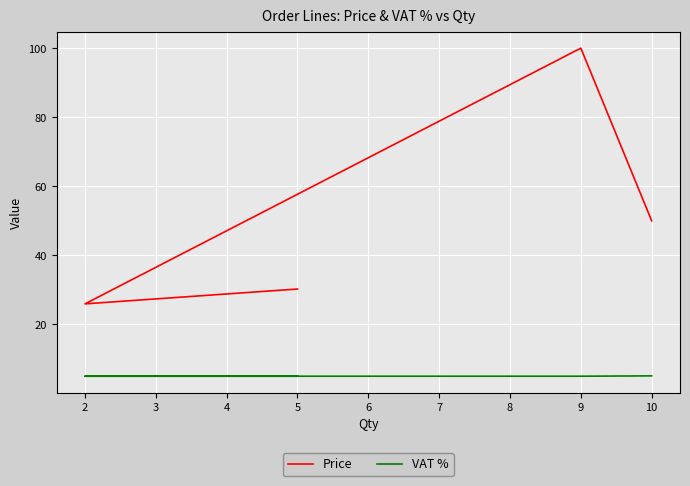

What is the greatest value displayed?

100.0